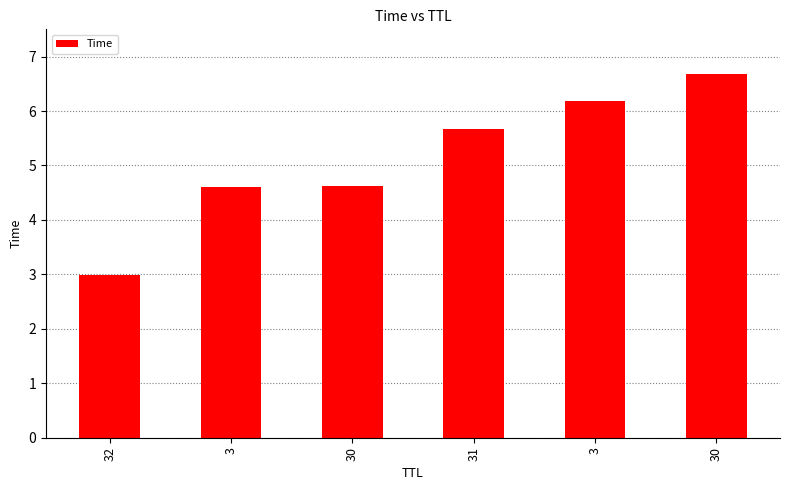

Count the number of categories in the chart.

6